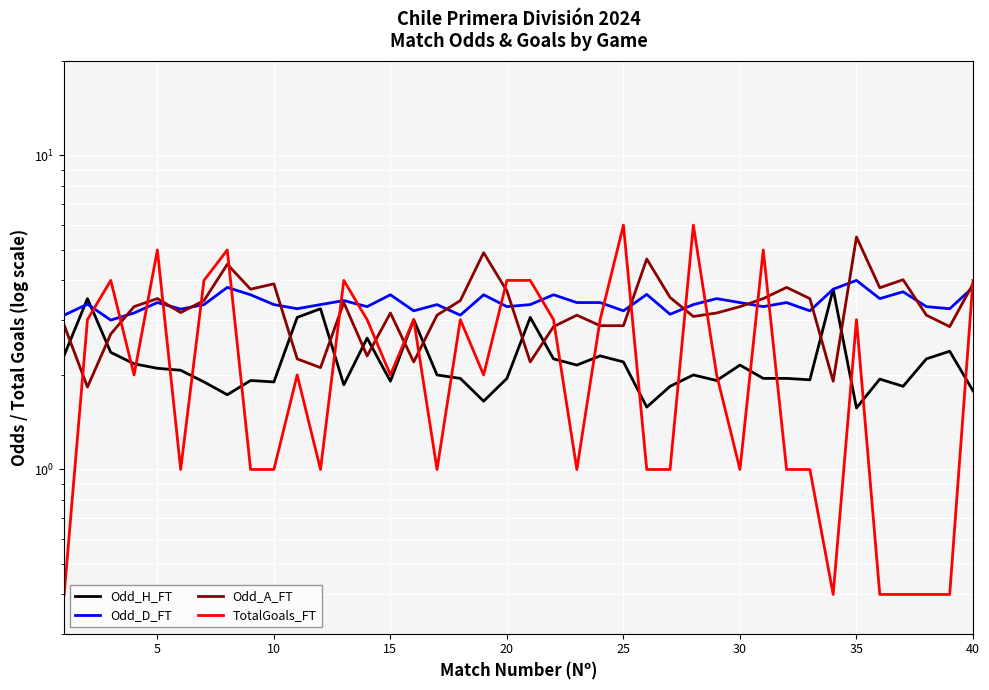

How many lines are shown in the chart?

4